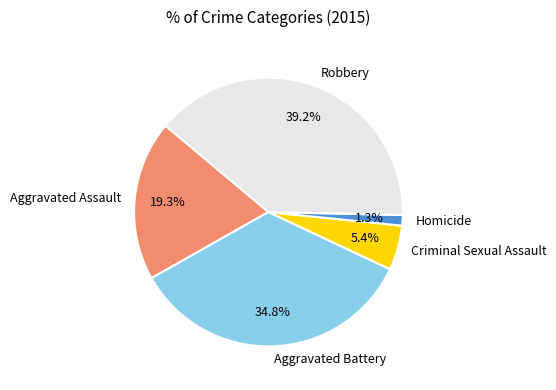

How much of the chart is everything except Homicide?

98.7%